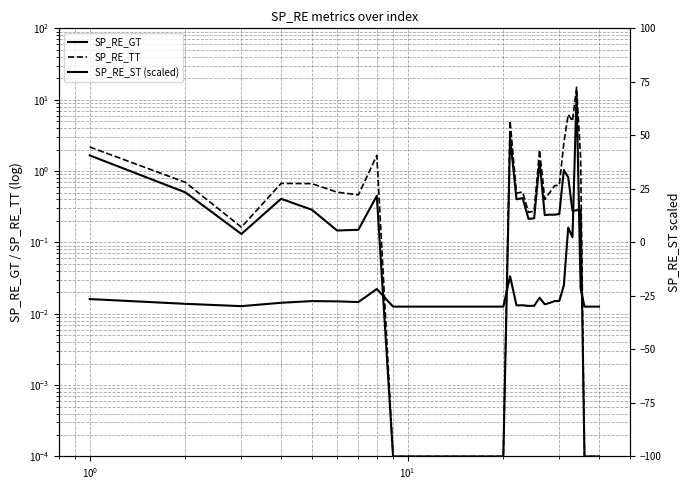

Which series has the largest total across all categories?

SP_RE_TT